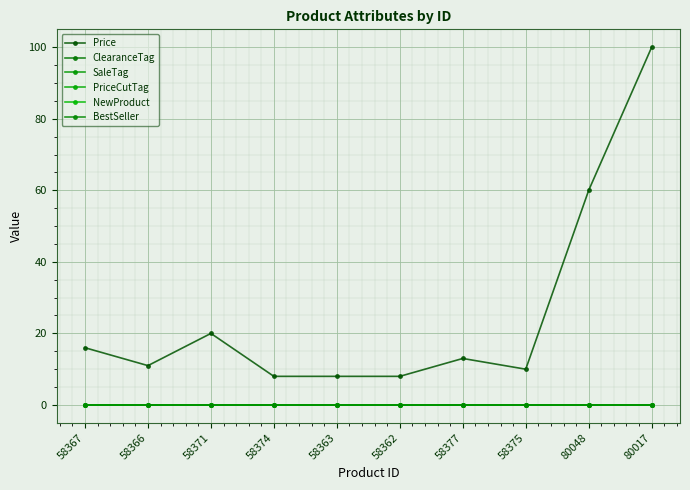

What position from the right is 58377?

4